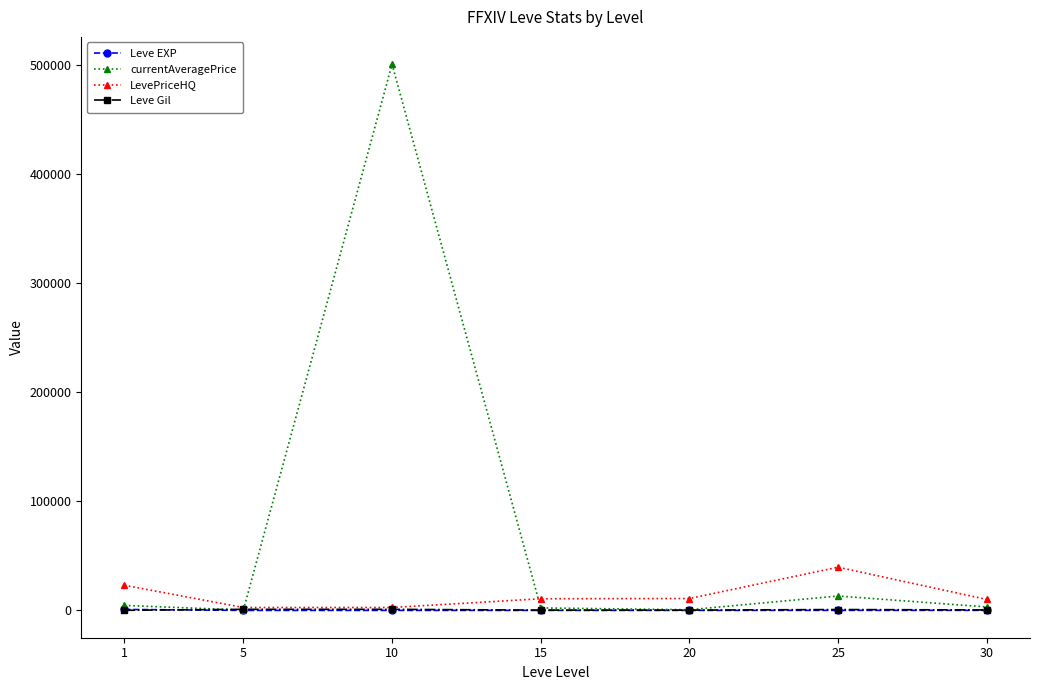

Which series has the widest spread of values?

currentAveragePrice